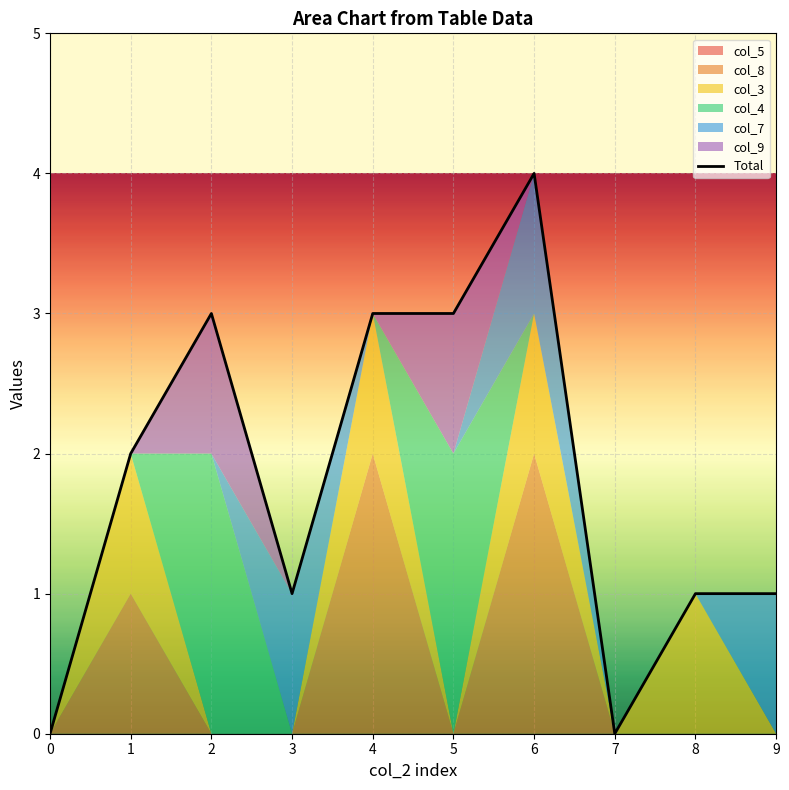

Reading right to left, what are all the values shown in this chart?

1	1	0	4	3	3	1	3	2	0